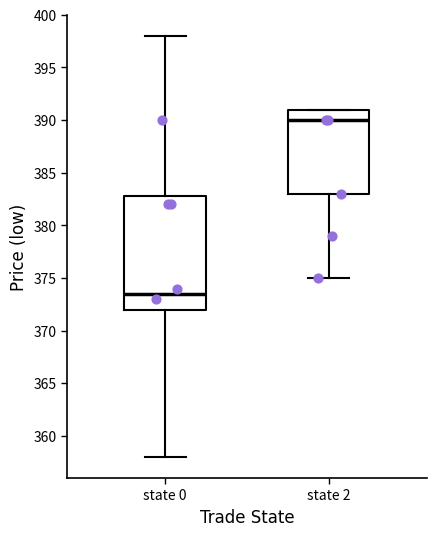

Where is the upper edge of the box for state 0 on the y-axis? The values are not printed on the chart, so give them approximately, as read against the axis.

383.0